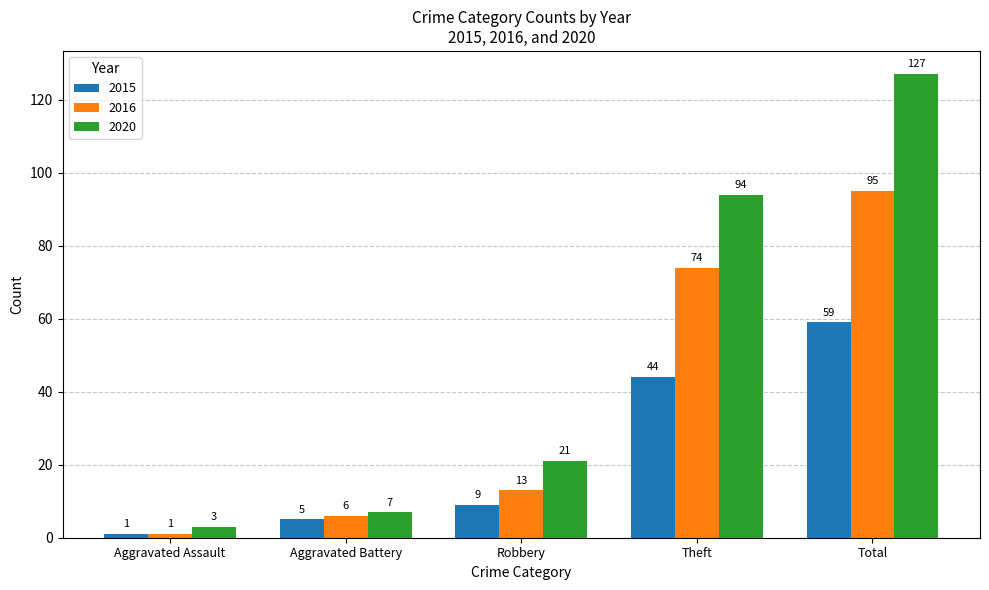

What is the value of the 2015 bar at the 1st from the left?

1